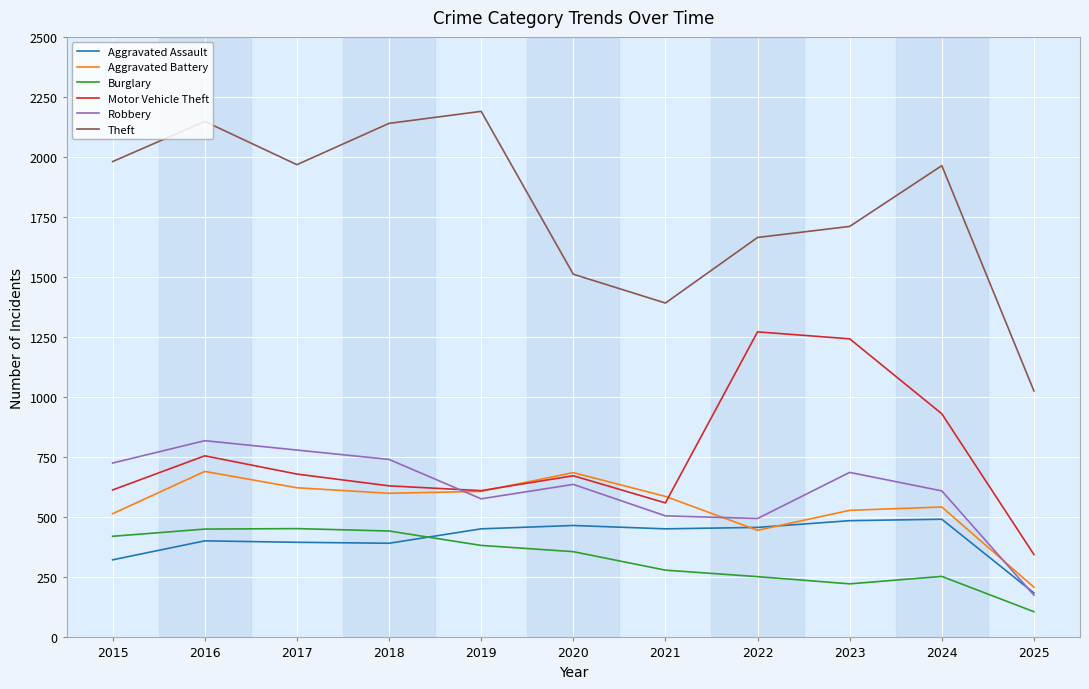

At 2023, list the series in order from largest to smallest.

Theft, Motor Vehicle Theft, Robbery, Aggravated Battery, Aggravated Assault, Burglary